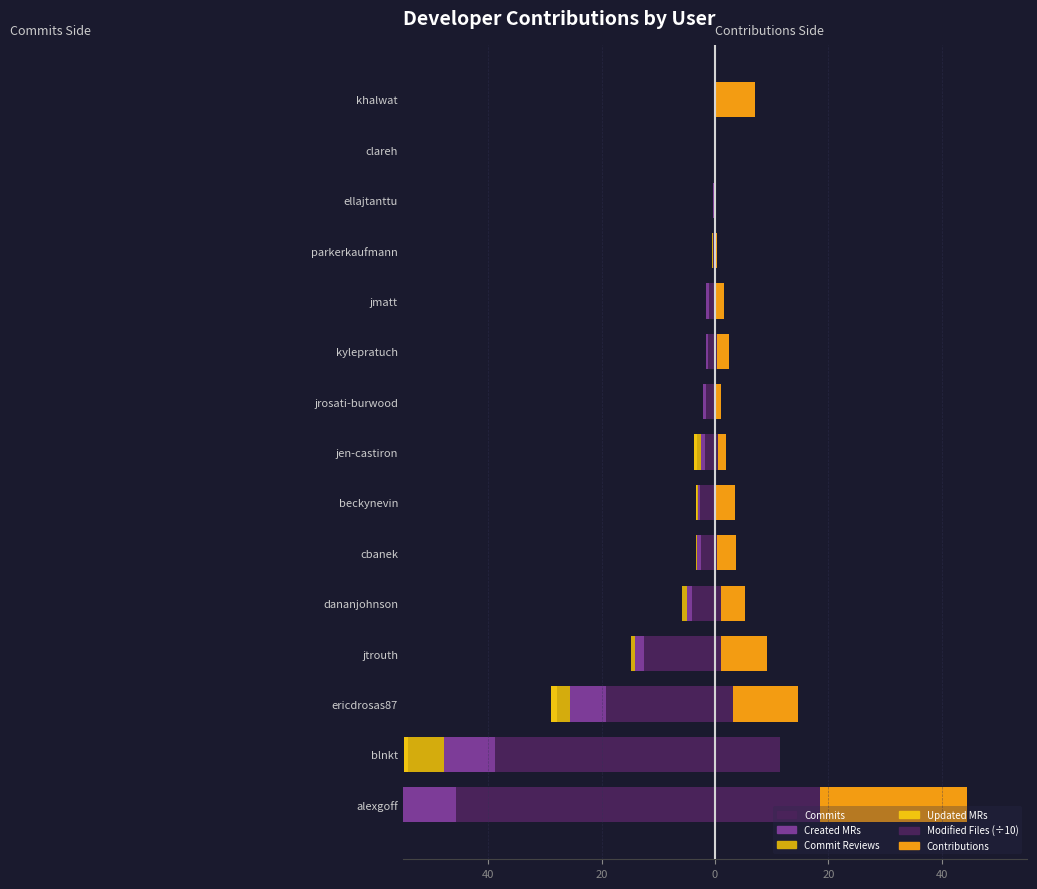

Reading right to left, transcribe all the data shown in this chart.

Commits: 0.0	-0.0	-0.3	-0.3	-1.1	-1.2	-1.5	-1.8	-2.7	-2.4	-4.1	-12.5	-19.3	-38.8	-45.7
Created MRs: 0.0	-0.0	-0.1	-0.1	-0.5	-0.4	-0.6	-0.7	-0.2	-0.8	-0.8	-1.6	-6.3	-8.9	-15.7
Commit Reviews: -0.0	-0.0	-0.0	-0.0	-0.0	-0.1	-0.0	-0.7	-0.2	-0.0	-0.9	-0.6	-2.3	-6.4	-8.4
Updated MRs: 0.0	0.0	0.0	-0.1	0.0	0.0	0.0	-0.5	-0.3	0.0	0.0	0.0	-1.1	-0.7	0.0
Modified Files (÷10): 0.0	0.0	0.0	0.1	0.2	0.4	0.2	0.6	0.1	0.3	1.1	1.0	3.1	11.4	18.6
Contributions: 7.0	0.1	0.1	0.3	1.4	2.1	0.9	1.3	3.6	3.3	4.2	8.1	11.5	0.1	25.8